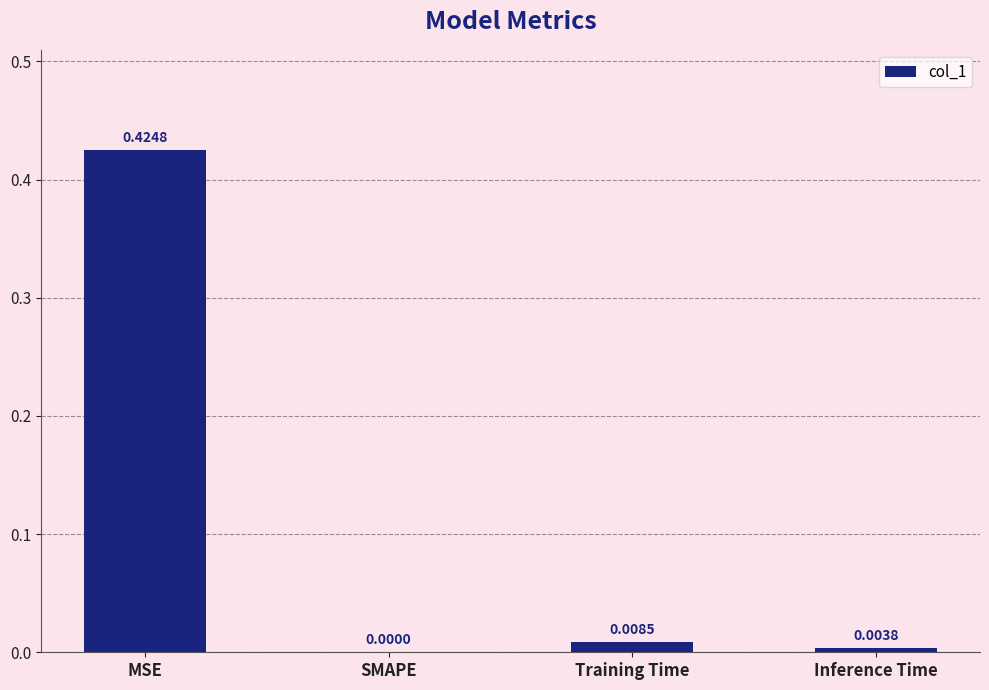

Which label corresponds to the largest value in the chart?

MSE